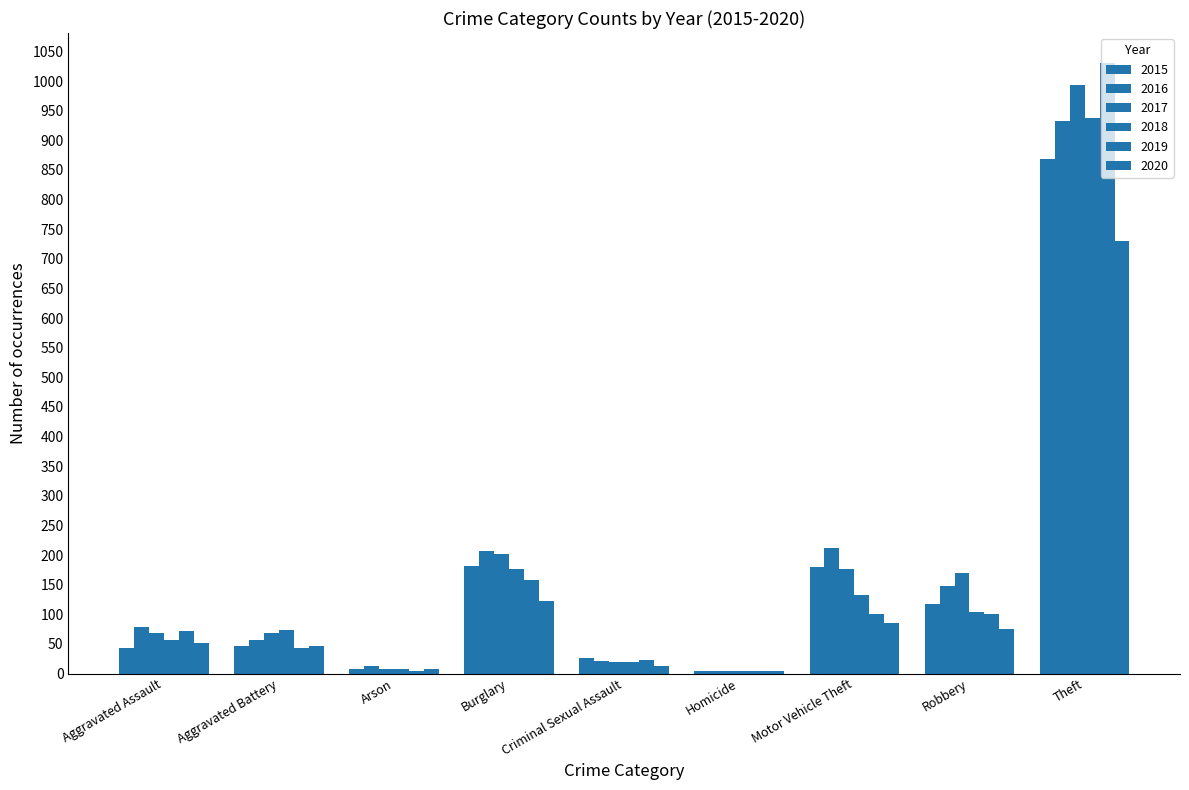

How many data points does each series have?

9